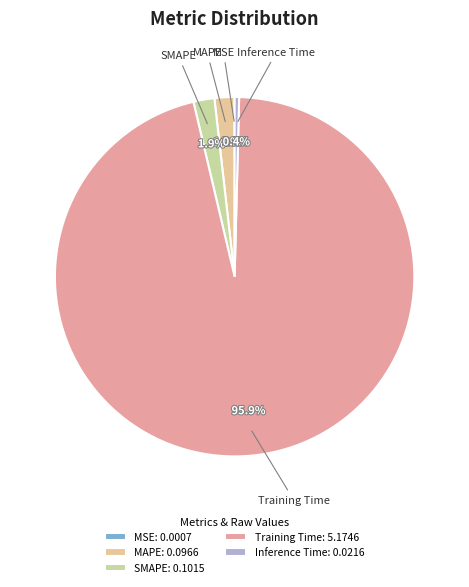

To the nearest percent, what is the average slice percentage?

20%